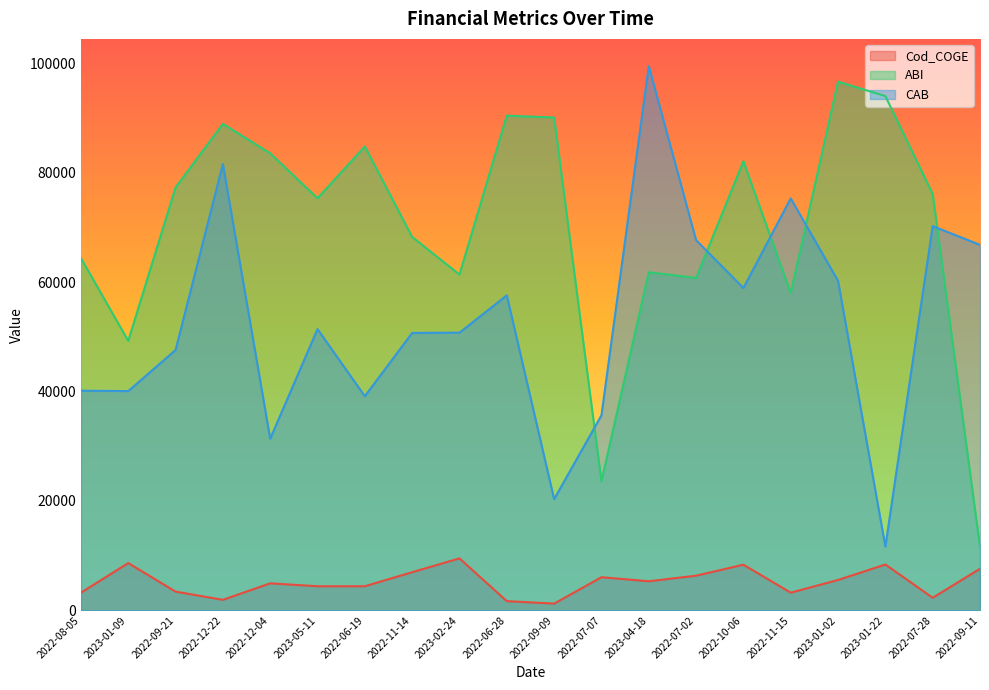

Reading left to right, extract all data points from this chart.

Cod_COGE: 2022-08-05=3224	2023-01-09=8643	2022-09-21=3425	2022-12-22=1922	2022-12-04=4935	2023-05-11=4404	2022-06-19=4403	2022-11-14=6972	2023-02-24=9501	2022-06-28=1682	2022-09-09=1225	2022-07-07=6053	2023-04-18=5316	2022-07-02=6333	2022-10-06=8343	2022-11-15=3229	2023-01-02=5552	2023-01-22=8382	2022-07-28=2297	2022-09-11=7605
ABI: 2022-08-05=64409	2023-01-09=49272	2022-09-21=77325	2022-12-22=88953	2022-12-04=83566	2023-05-11=75353	2022-06-19=84822	2022-11-14=68268	2023-02-24=61395	2022-06-28=90458	2022-09-09=90116	2022-07-07=23607	2023-04-18=61819	2022-07-02=60776	2022-10-06=82114	2022-11-15=58033	2023-01-02=96668	2023-01-22=94034	2022-07-28=76128	2022-09-11=11625
CAB: 2022-08-05=40162	2023-01-09=40090	2022-09-21=47599	2022-12-22=81609	2022-12-04=31379	2023-05-11=51418	2022-06-19=39151	2022-11-14=50726	2023-02-24=50774	2022-06-28=57601	2022-09-09=20328	2022-07-07=35657	2023-04-18=99515	2022-07-02=67689	2022-10-06=58944	2022-11-15=75327	2023-01-02=60251	2023-01-22=11658	2022-07-28=70257	2022-09-11=66823